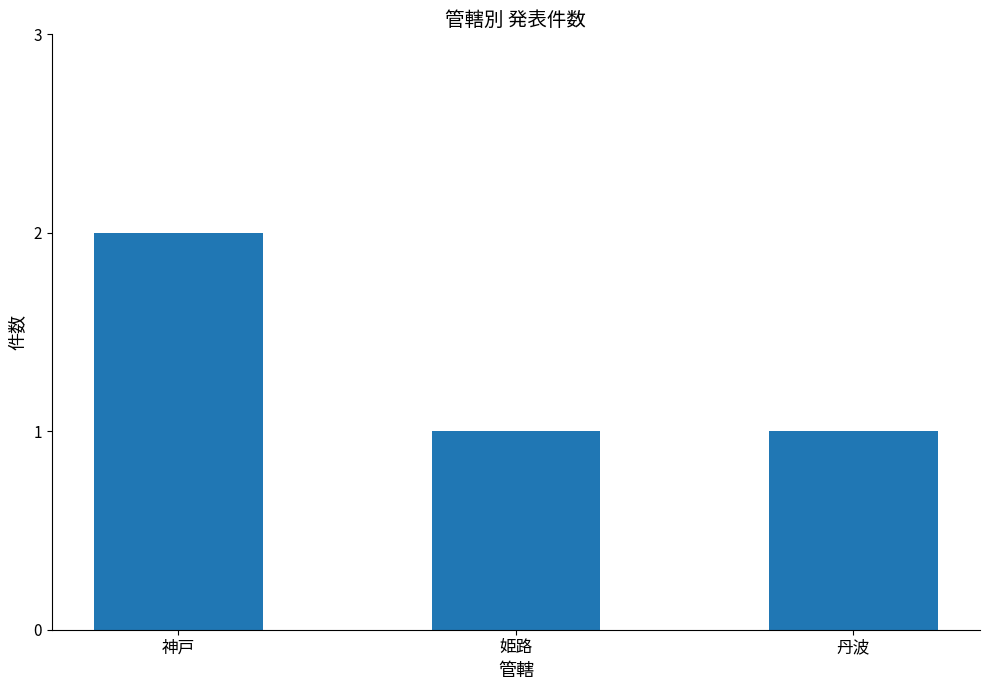

Reading left to right, transcribe all the data shown in this chart.

神戸=2	姫路=1	丹波=1